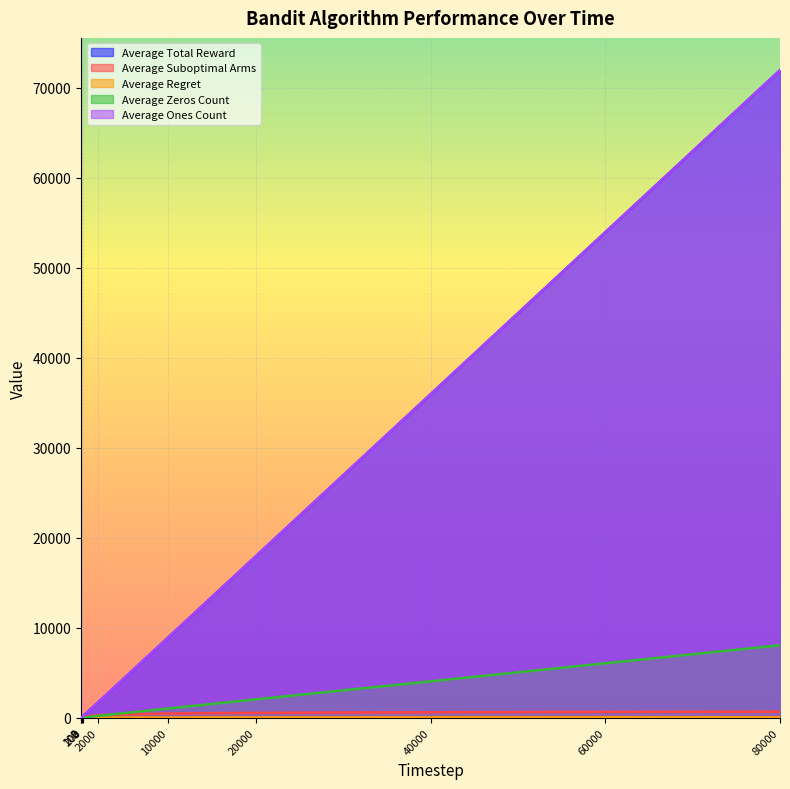

What is the total value across all series at 100?

233.9